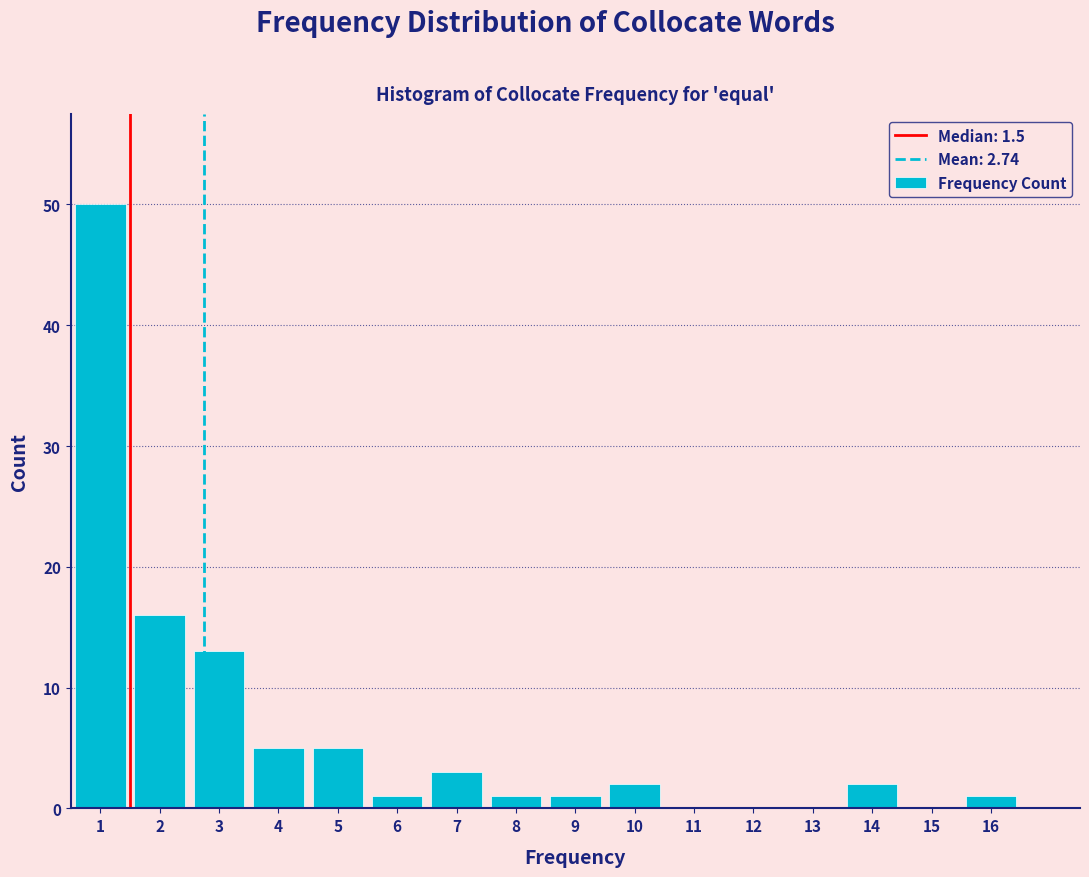

How tall is the bar that spans 7.5 to 8.5 on the x-axis? The values are not printed on the chart, so give them approximately, as read against the axis.

1